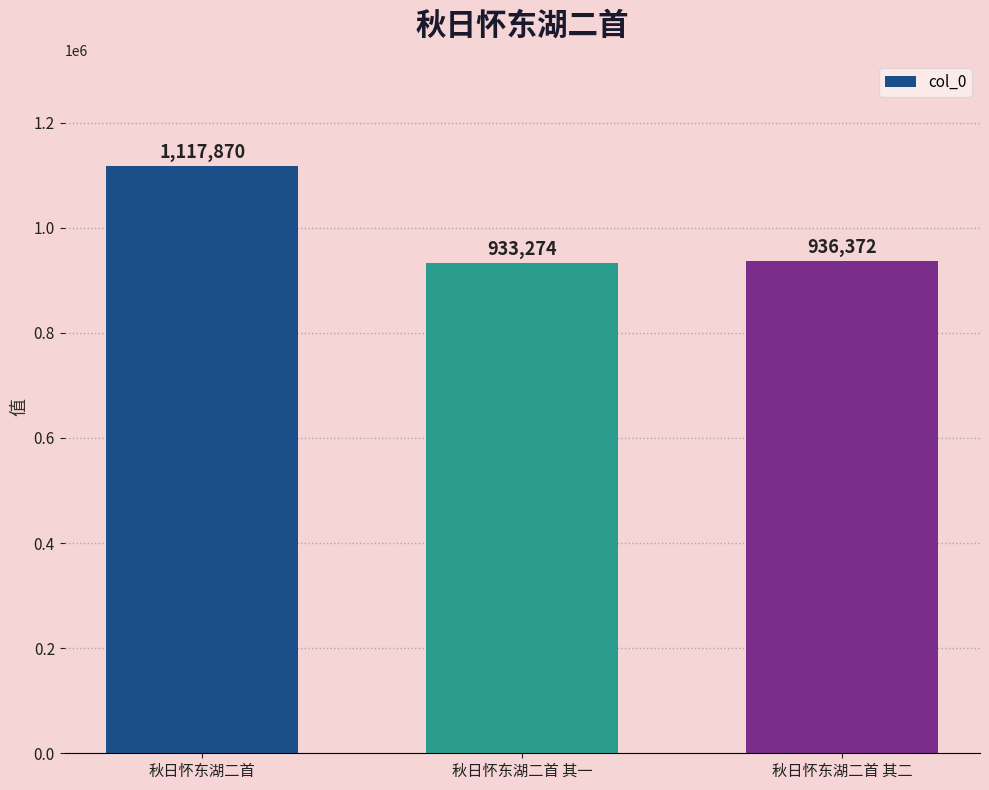

What is the average value?

995839